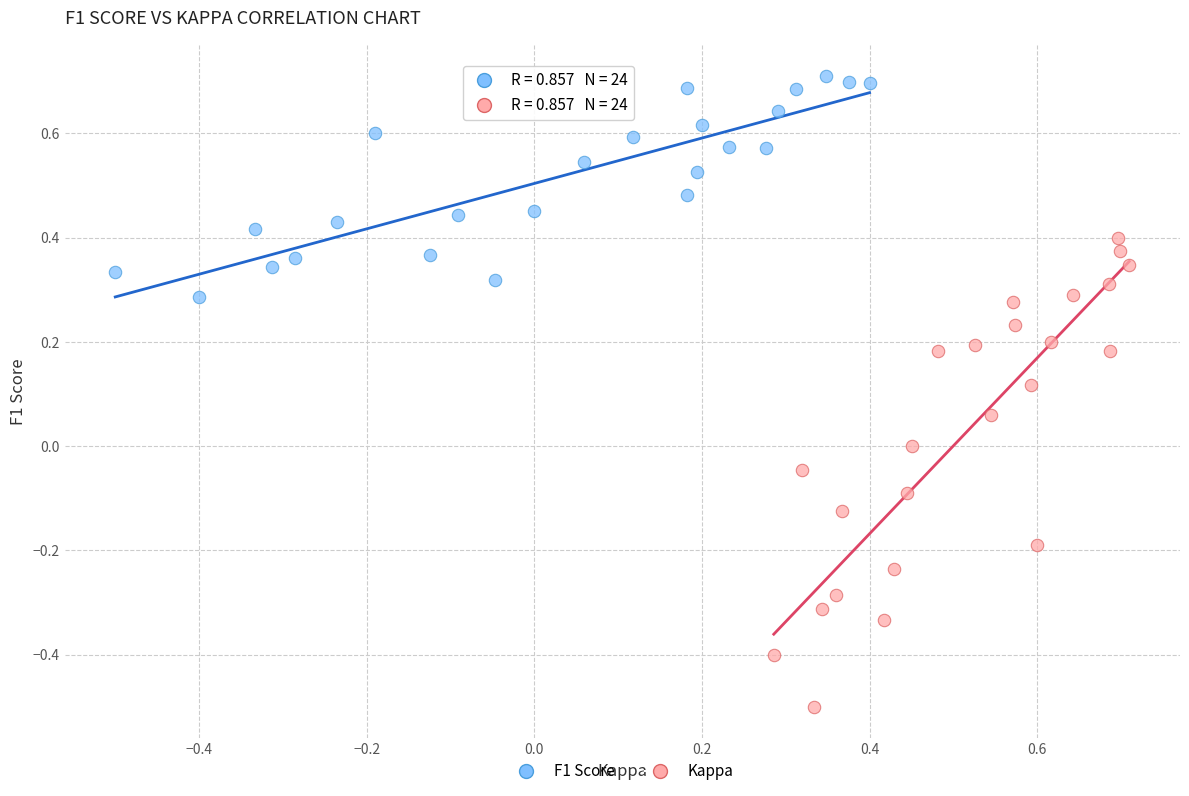

Which series reaches the minimum Y coordinate?

Kappa